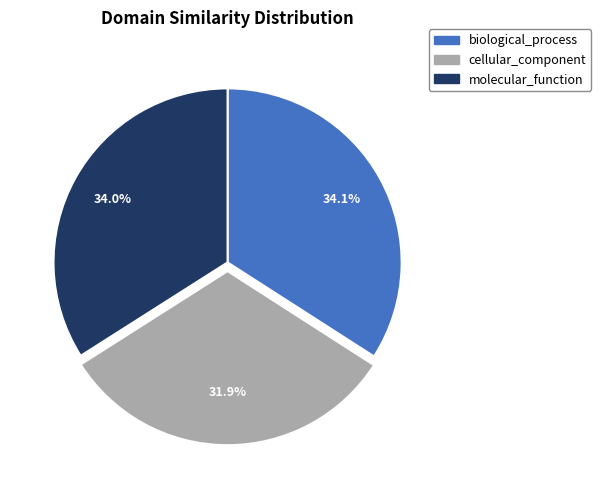

How many slices are in this pie chart?

3